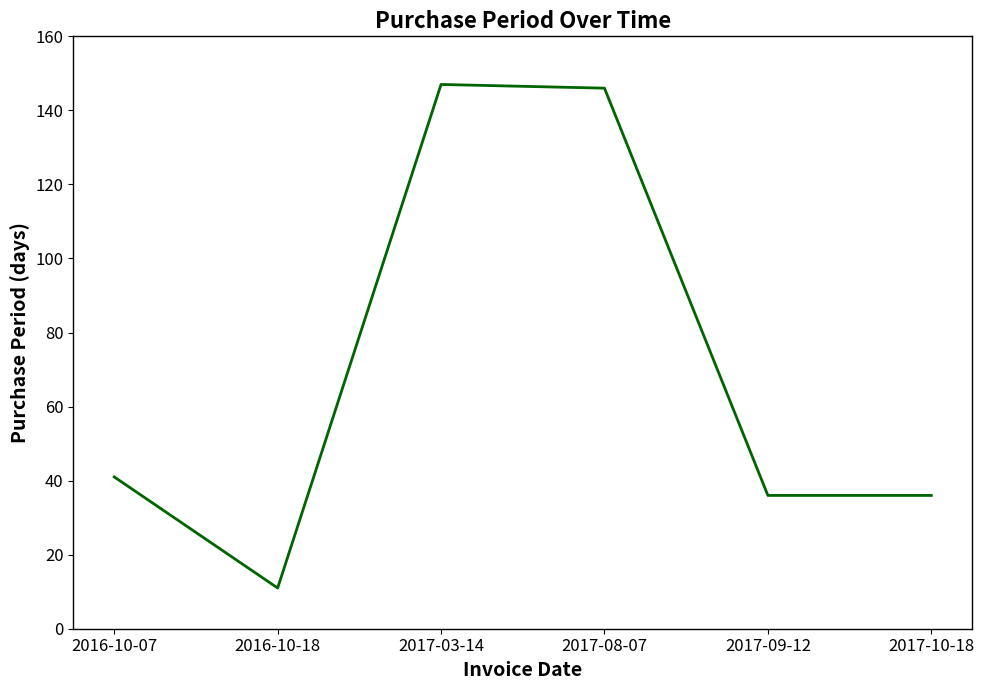

At which category does the data reach its first local valley?

2016-10-18